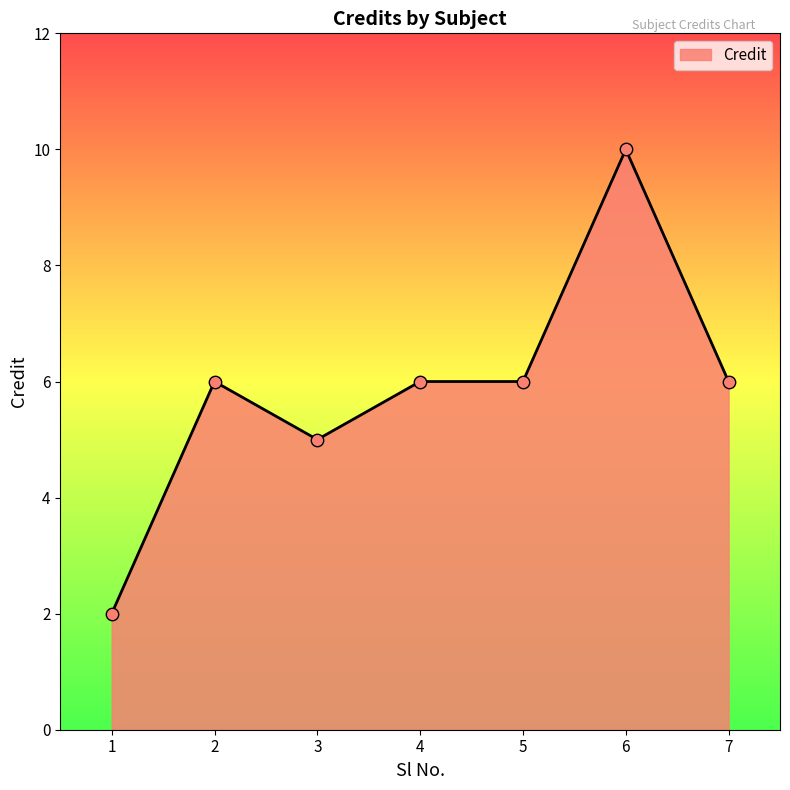

What is the change in value from 3 to 7?

+1